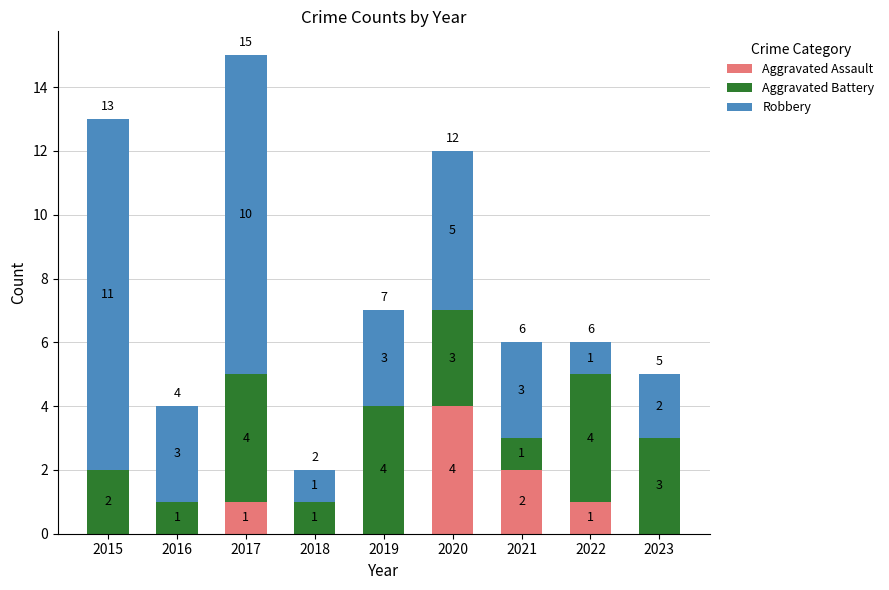

Read the Aggravated Assault value at 2020.

4